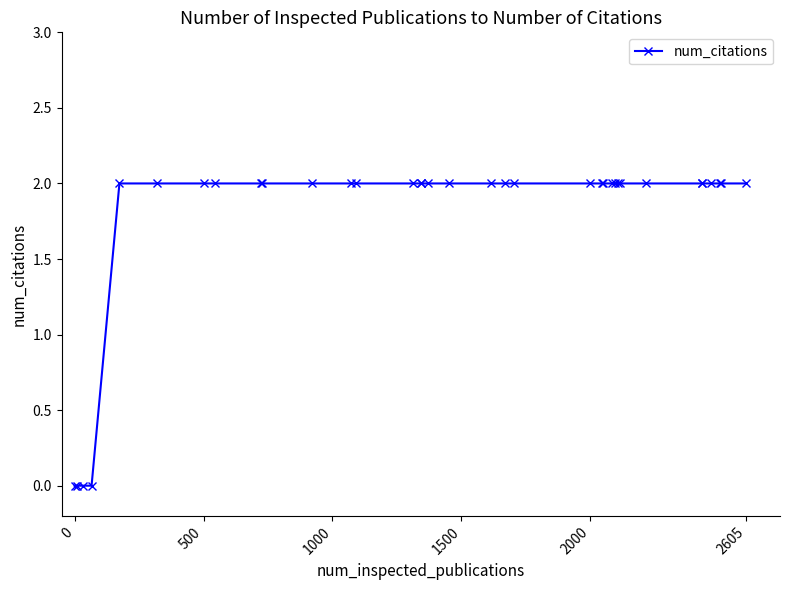

What is the value of the 34th point from the left?

2